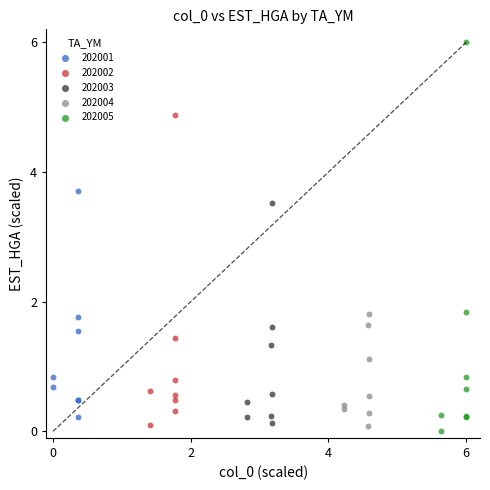

Which series has the widest spread of Y values?

202005